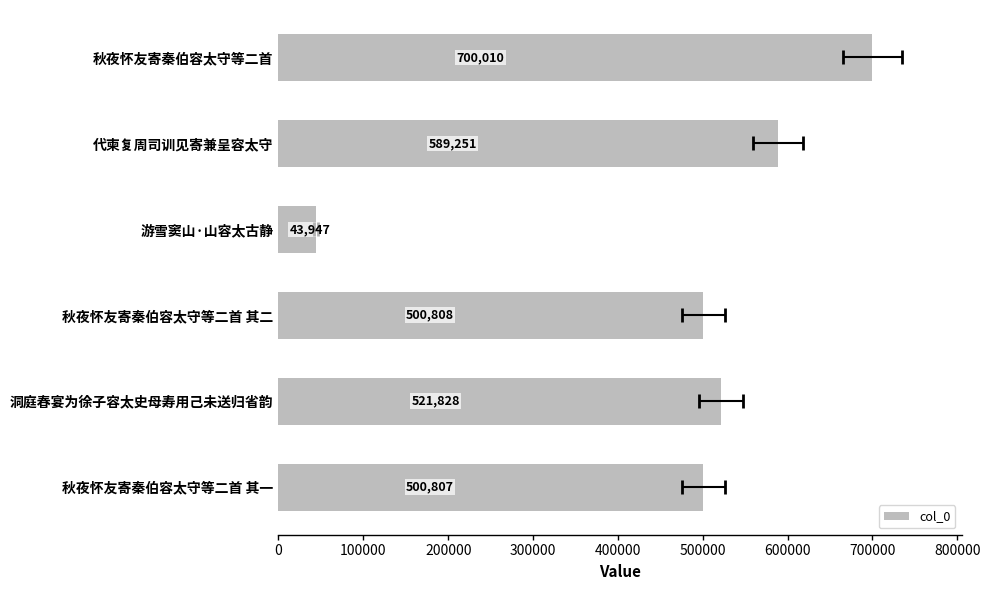

What is the approximate value at 秋夜怀友寄秦伯容太守等二首 其一, to the nearest 50?

500800